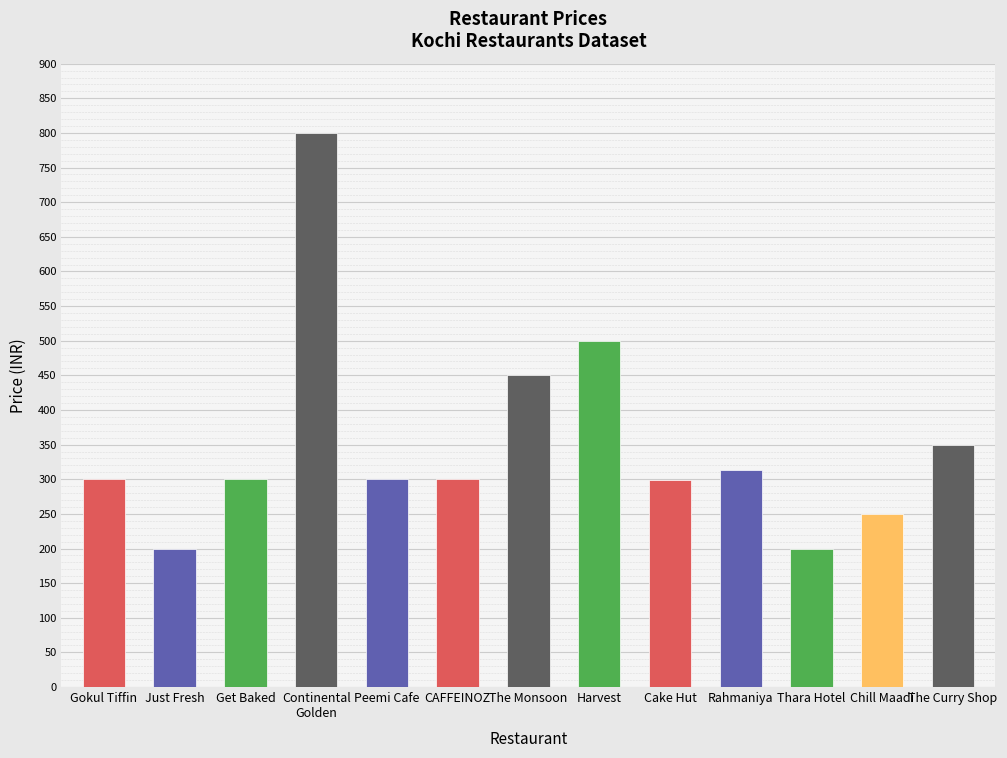

True or false: the data shows 57 at Just Fresh.

False